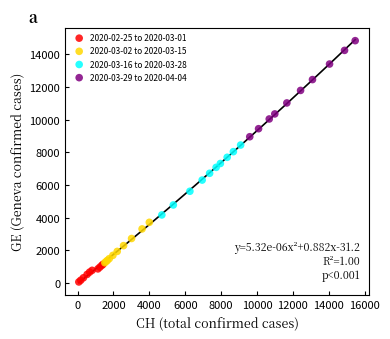

What are all the series names shown in the legend?

2020-02-25 to 2020-03-01, 2020-03-02 to 2020-03-15, 2020-03-16 to 2020-03-28, 2020-03-29 to 2020-04-04